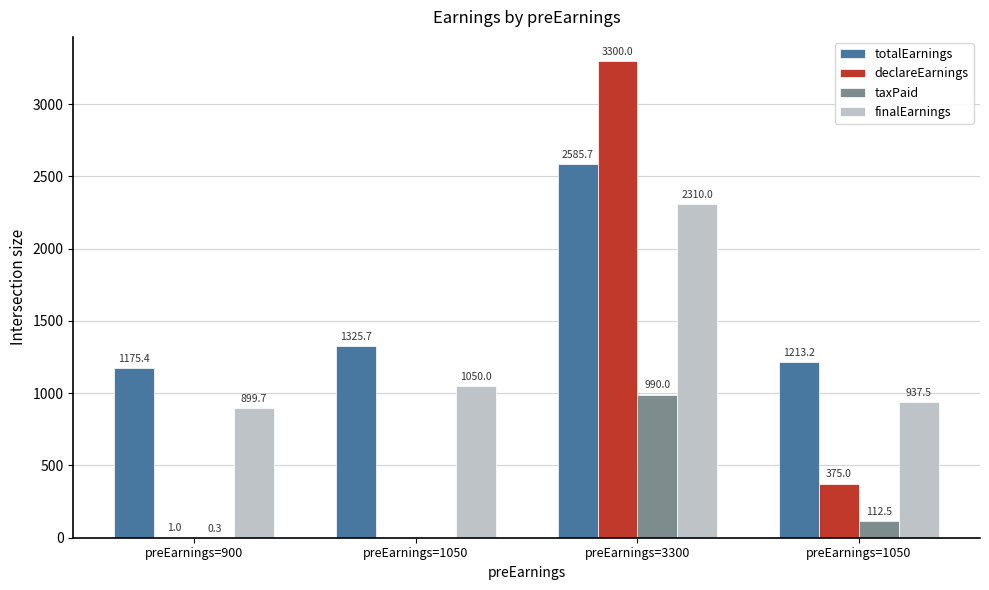

Which series has the largest total across all categories?

totalEarnings